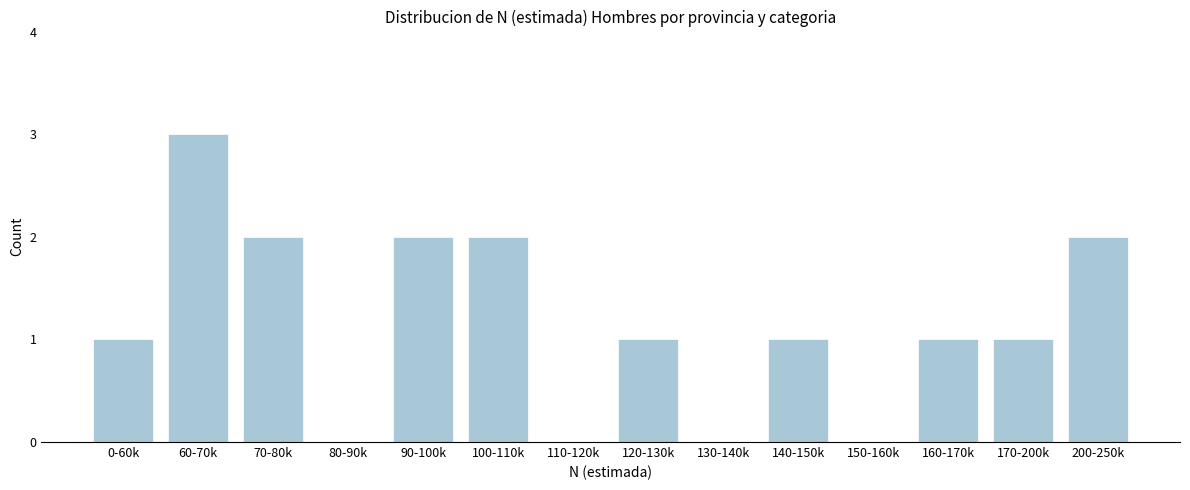

Reading right to left, transcribe all the data shown in this chart.

200-250k=2	170-200k=1	160-170k=1	150-160k=0	140-150k=1	130-140k=0	120-130k=1	110-120k=0	100-110k=2	90-100k=2	80-90k=0	70-80k=2	60-70k=3	0-60k=1